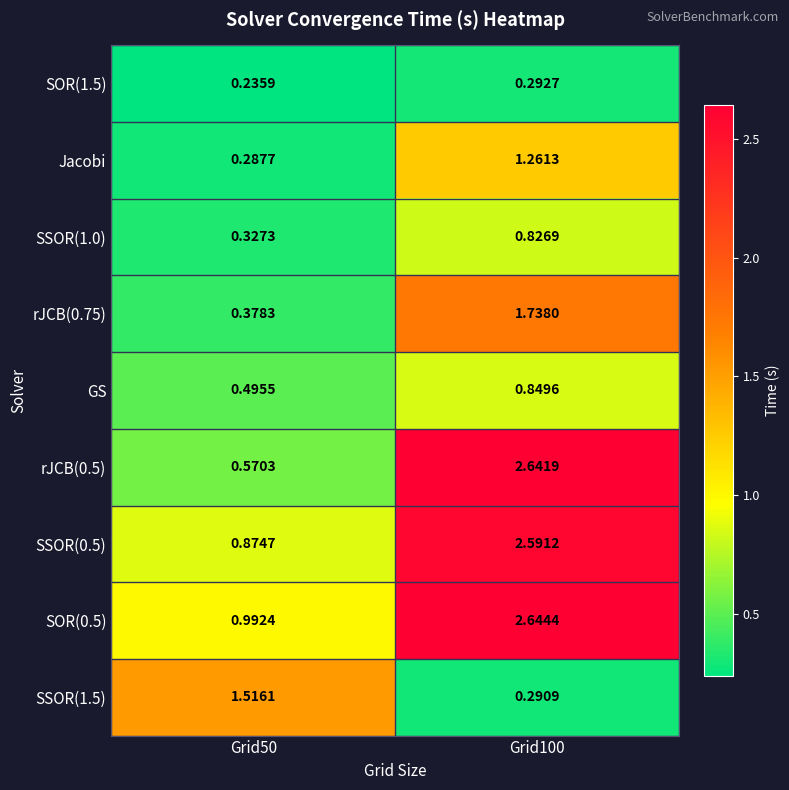

Is the value of Jacobi at Grid50 greater than the value of SSOR(1.0) at Grid50?

No